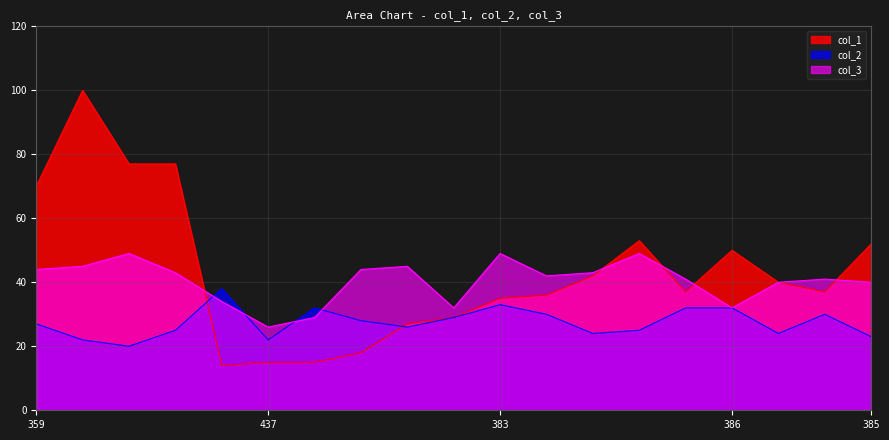

True or false: col_1 and col_3 cross at least once.

True